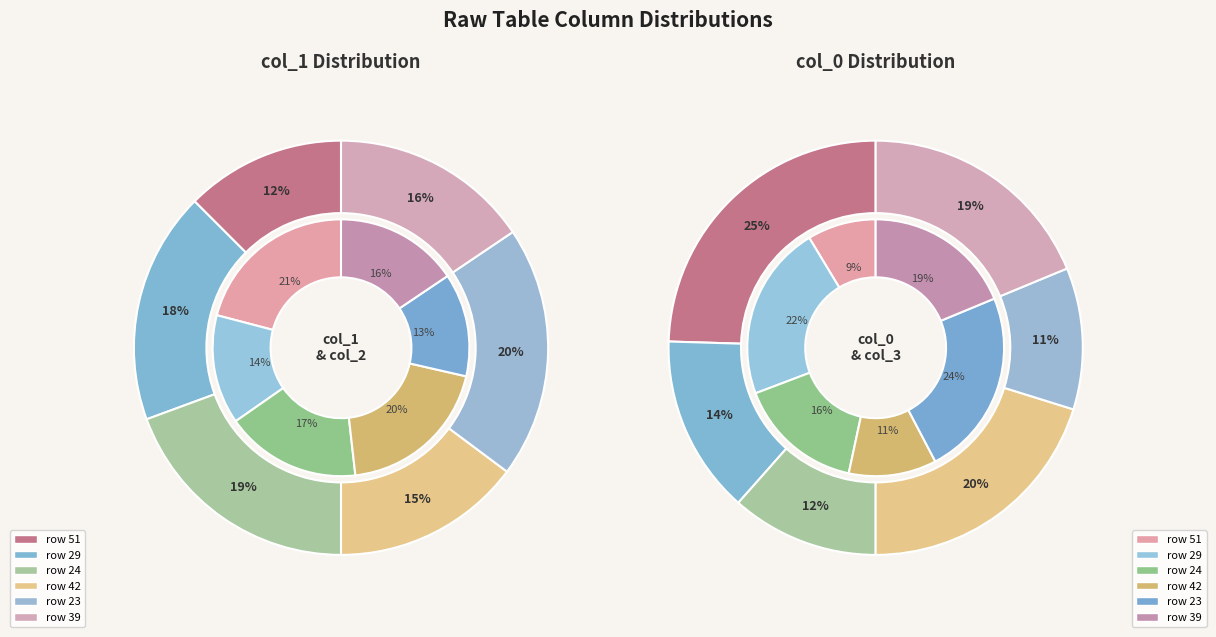

To the nearest percent, what is the combined percentage of 39 and 24?

35%